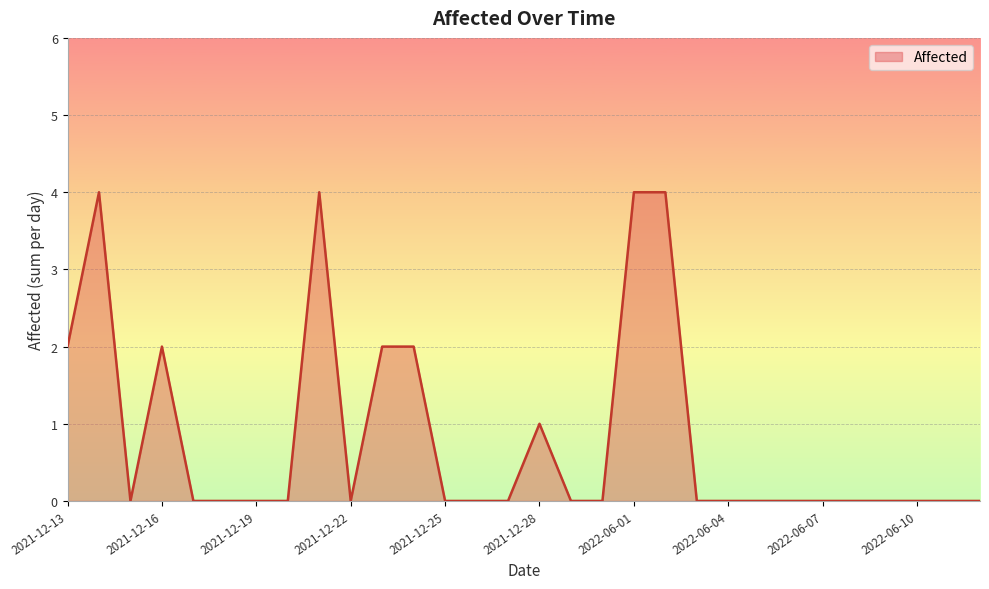

What is the greatest value displayed?

4